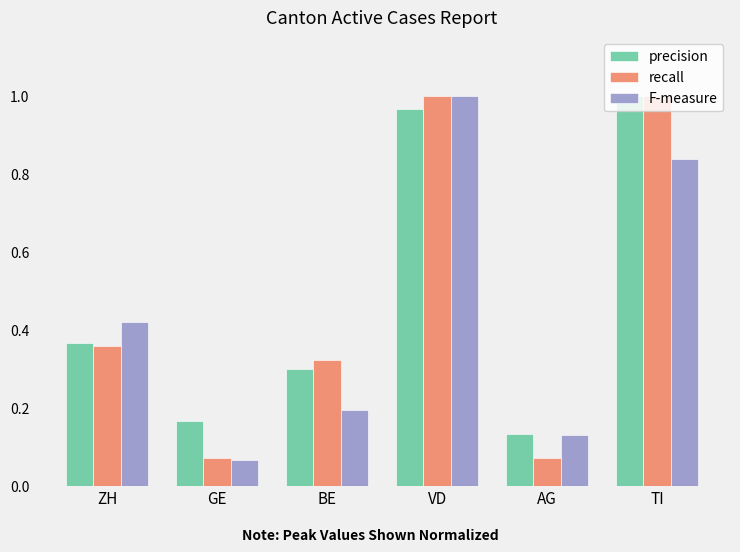

What is the total value across all series at VD?

3.0